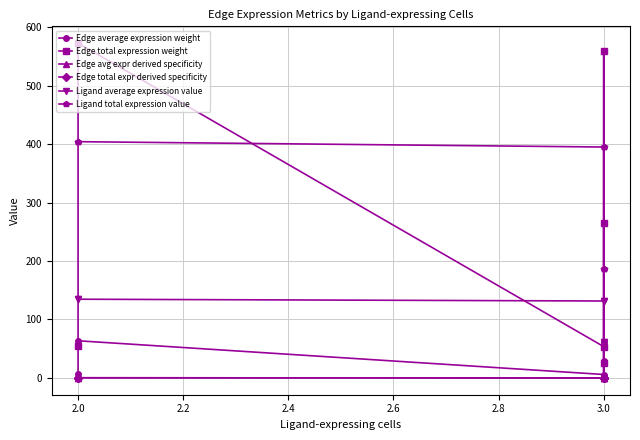

What are all the series names shown in the legend?

Edge average expression weight, Edge total expression weight, Edge avg expr derived specificity, Edge total expr derived specificity, Ligand average expression value, Ligand total expression value